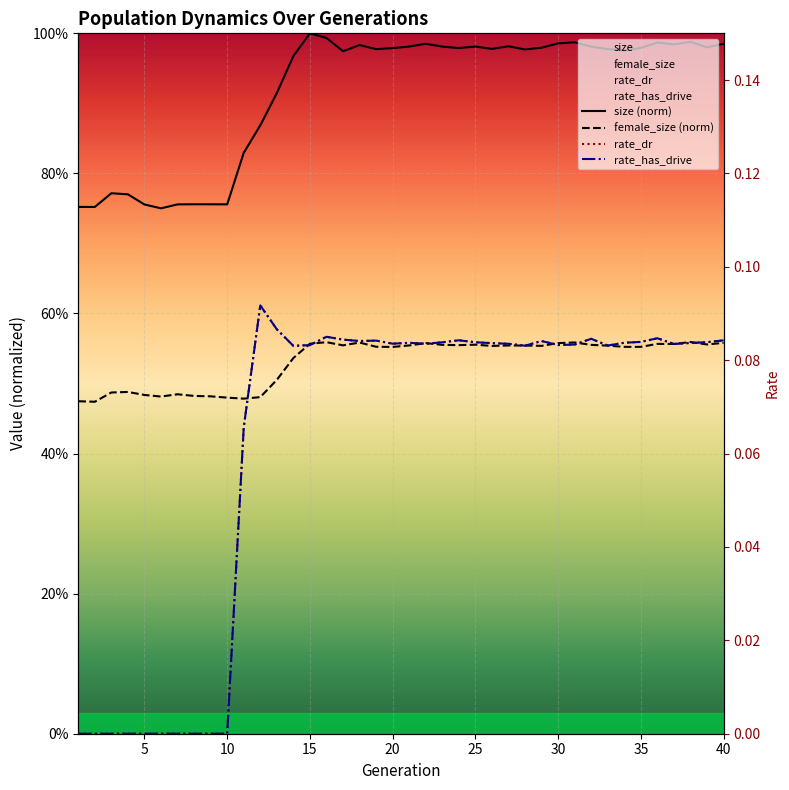

Which label corresponds to the largest value in the chart?

15